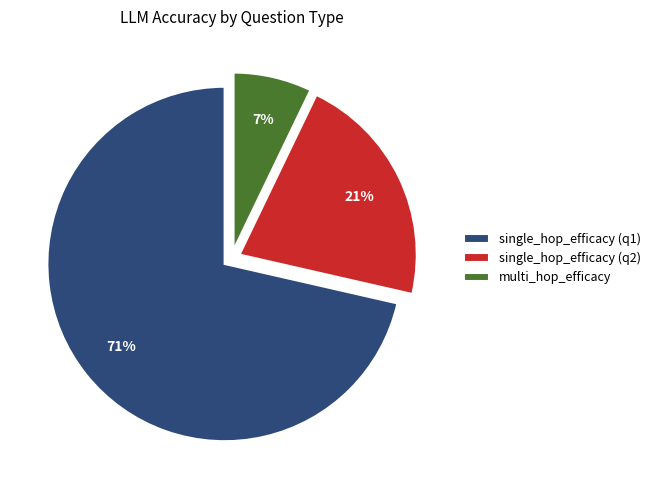

Which category has the biggest portion of the pie?

single_hop_efficacy (q1)